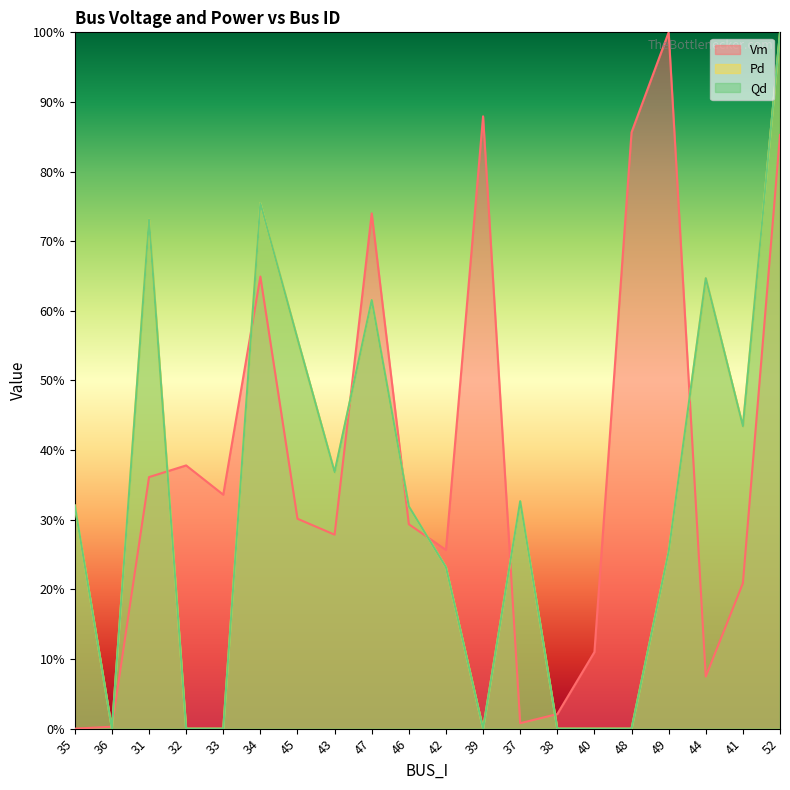

Is the value of Qd at 40 greater than the value of Pd at 36?

No